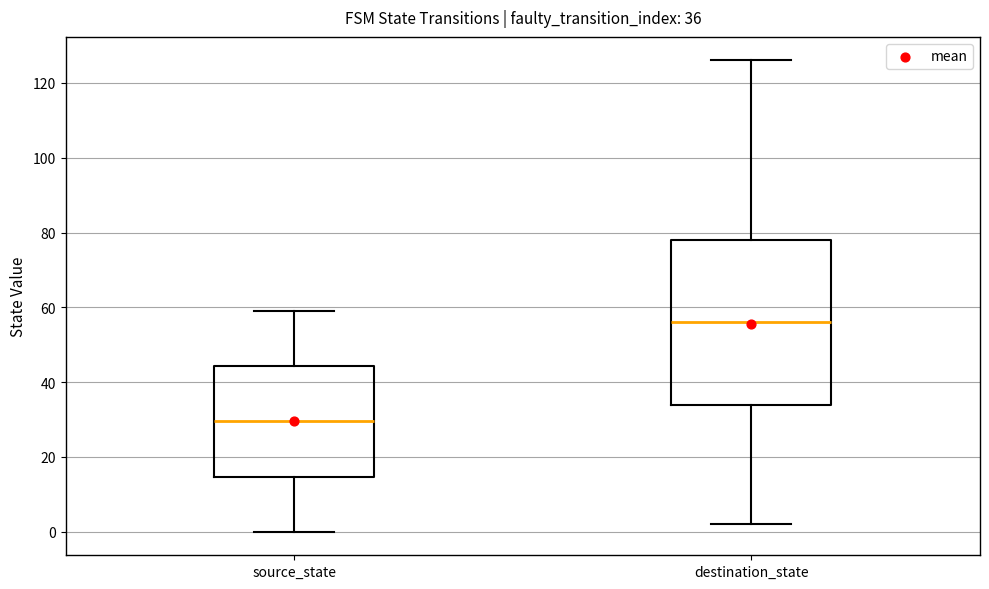

Which box has the highest median line?

destination_state